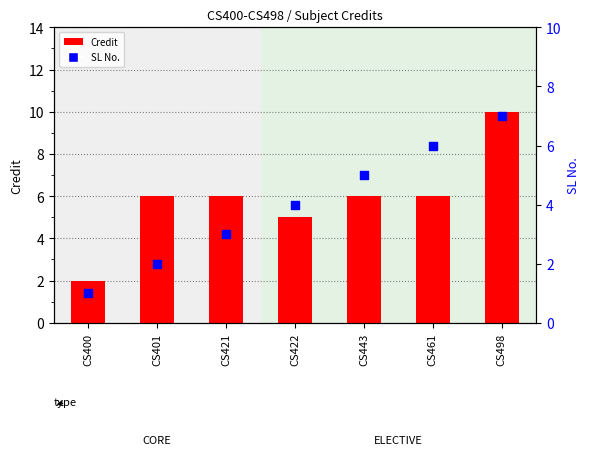

Which series has the widest spread of Y values?

Credit